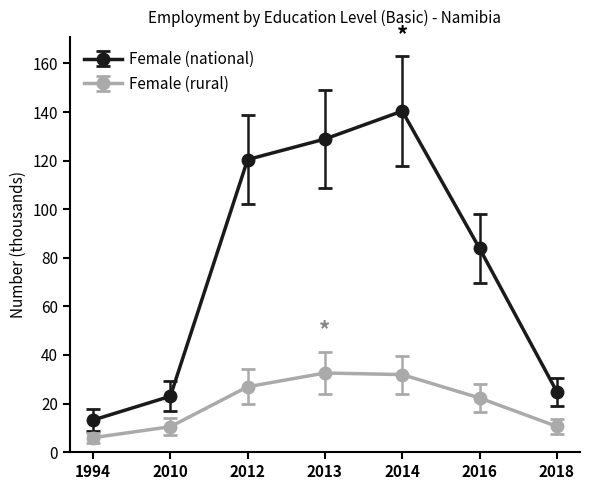

Which series has the widest spread of values?

Female (national)